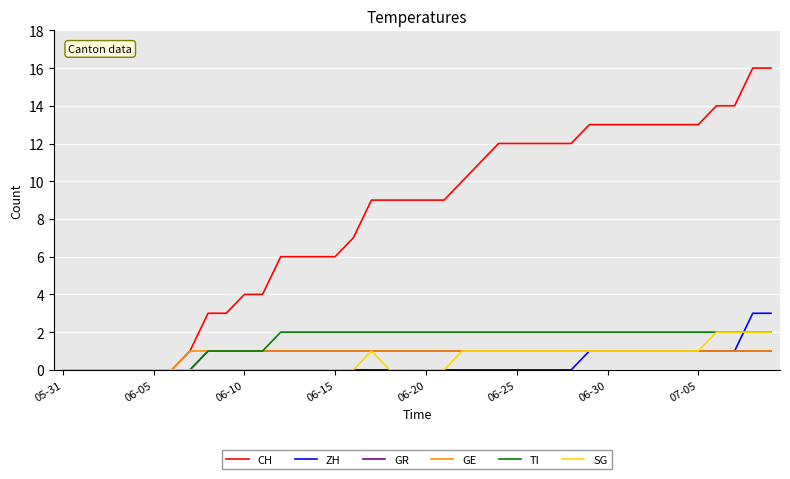

Which series has the largest range (max minus min)?

CH